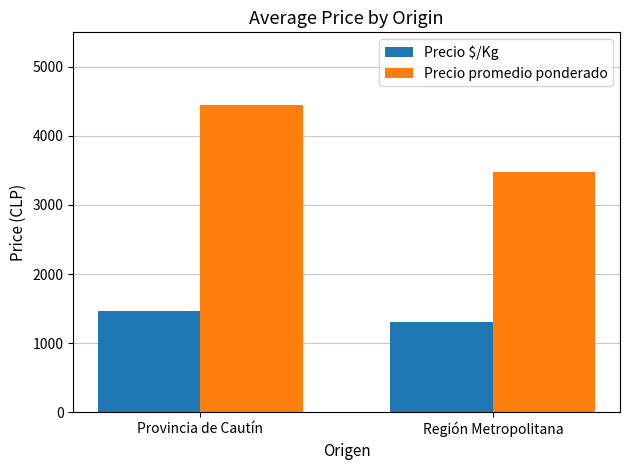

What position from the right is Región Metropolitana?

1